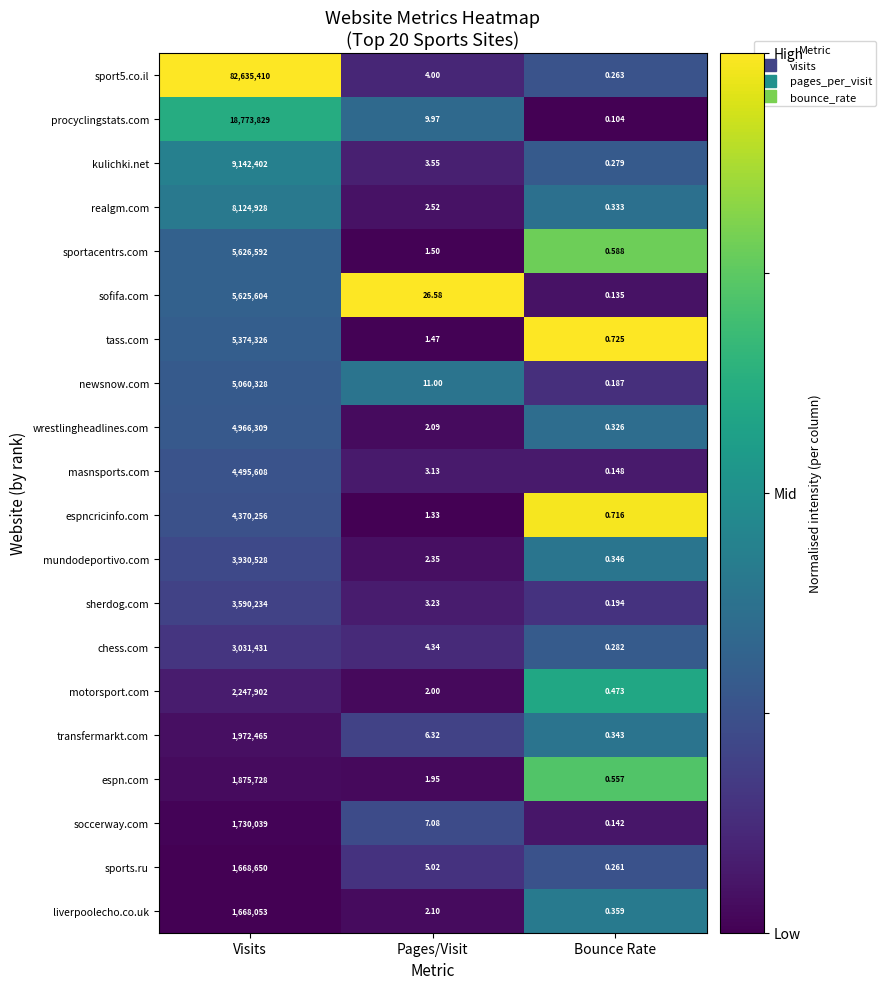

Which series changed the most between Pages/Visit and Bounce Rate?

sofifa.com